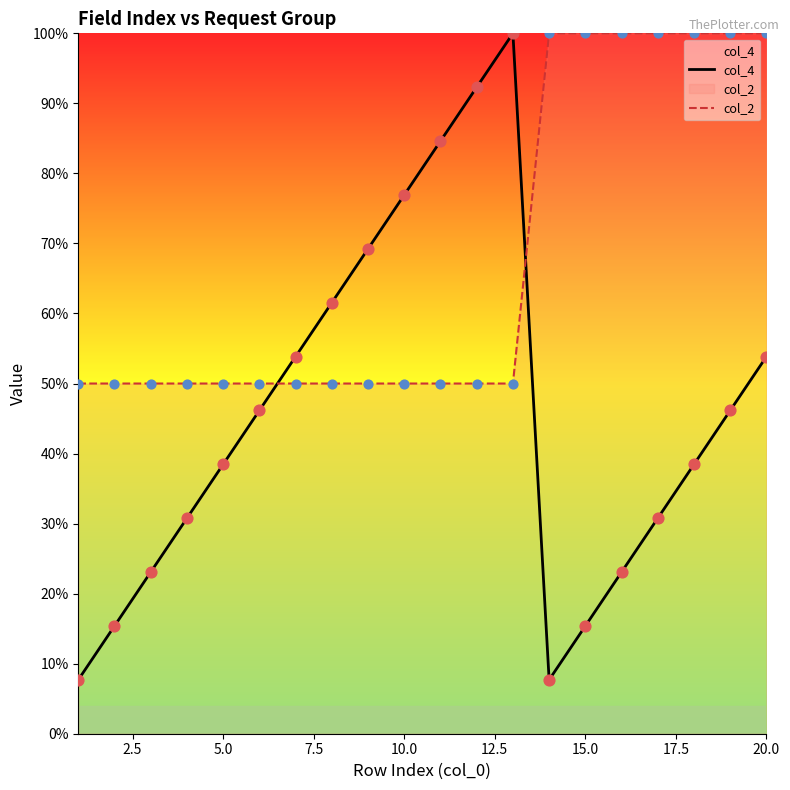

At which category is the sum across all series the highest?

20.0